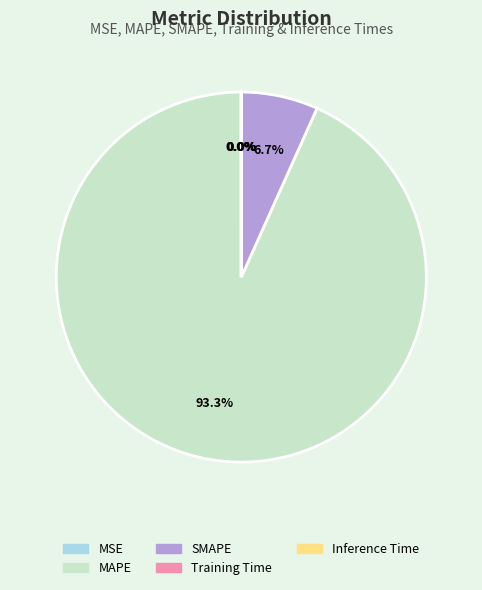

What portion of the pie excludes MAPE?

6.7%